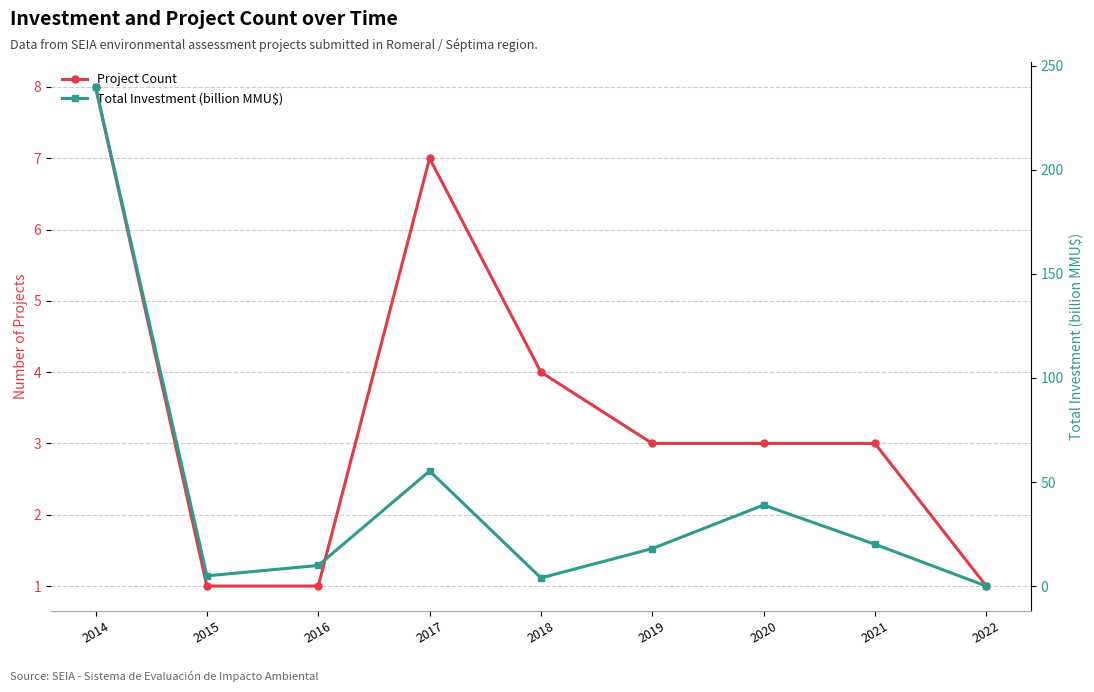

Does the chart display data point markers on the line(s)?

Yes